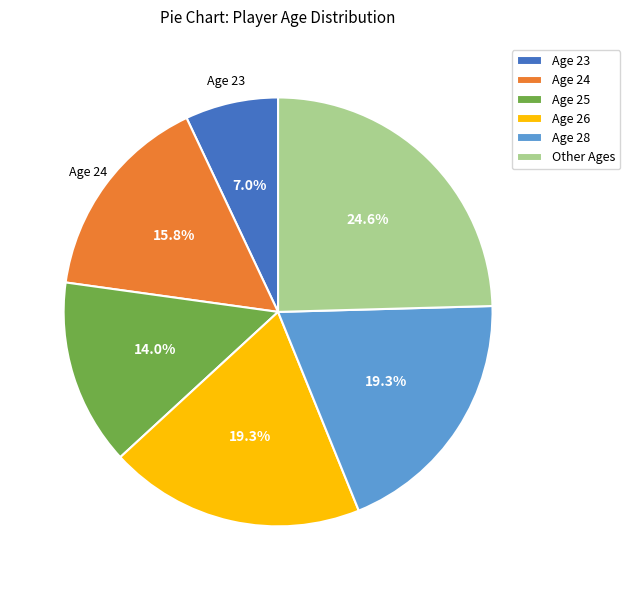

Which category has the smallest portion of the pie?

Age 23